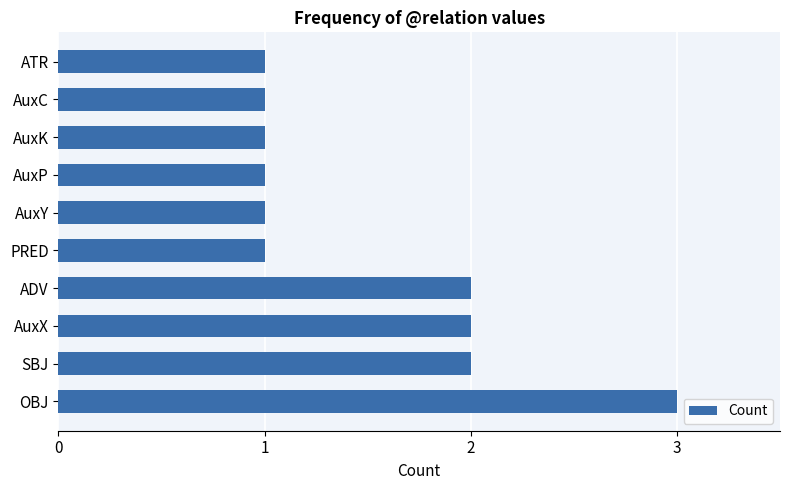

What is the difference between the maximum and minimum values?

2